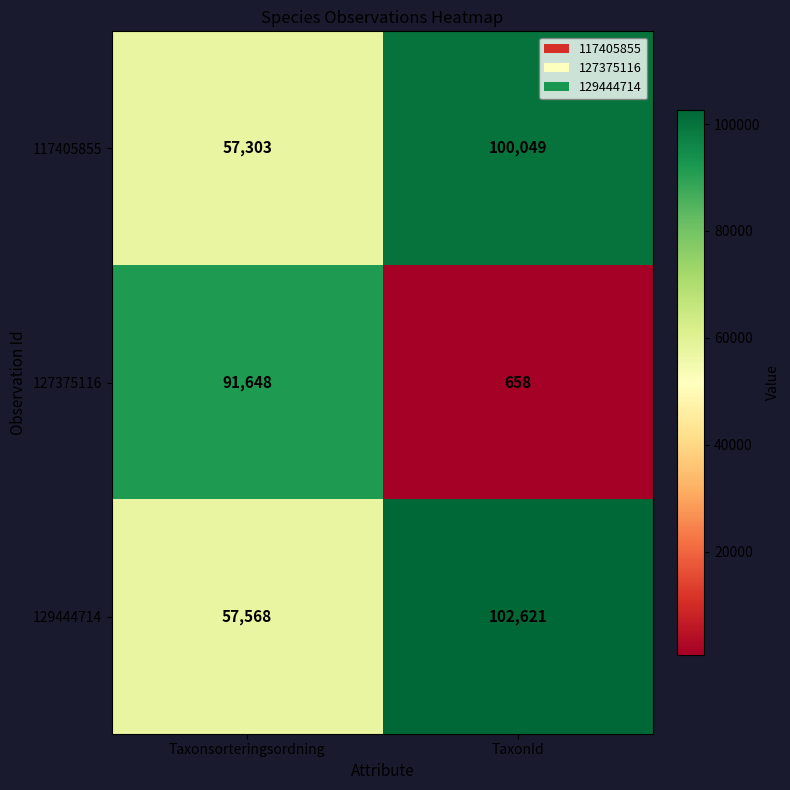

Rank the series at TaxonId from lowest to highest value.

127375116, 117405855, 129444714